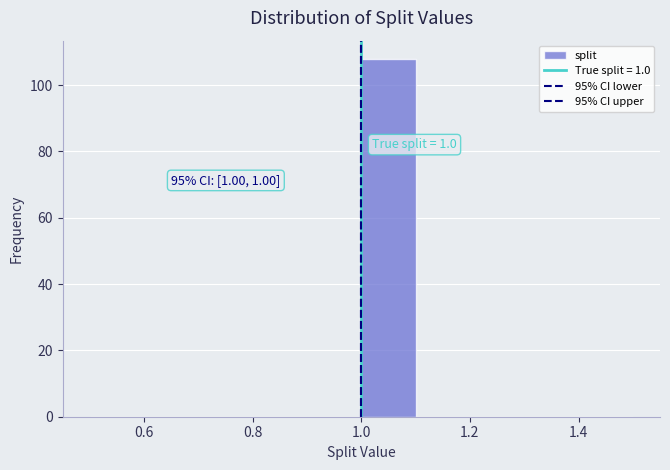

Over which range of the x-axis is the bar tallest?

1.0 to 1.1